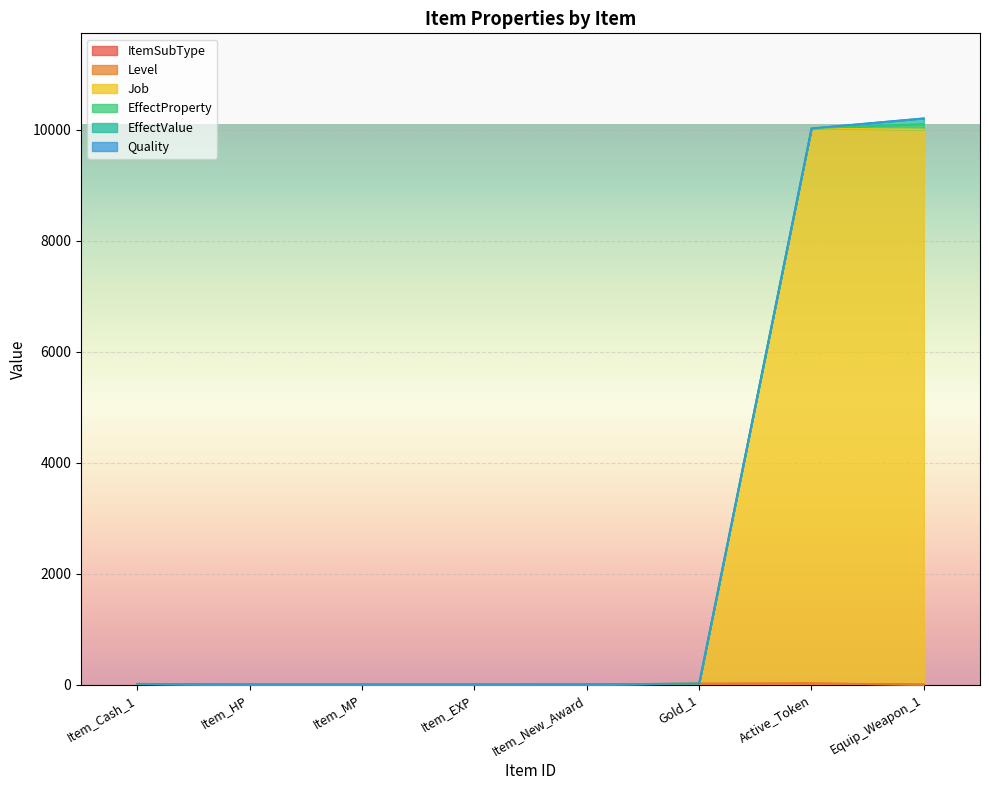

After their last crossing, which series has the higher values: EffectProperty or ItemSubType?

EffectProperty